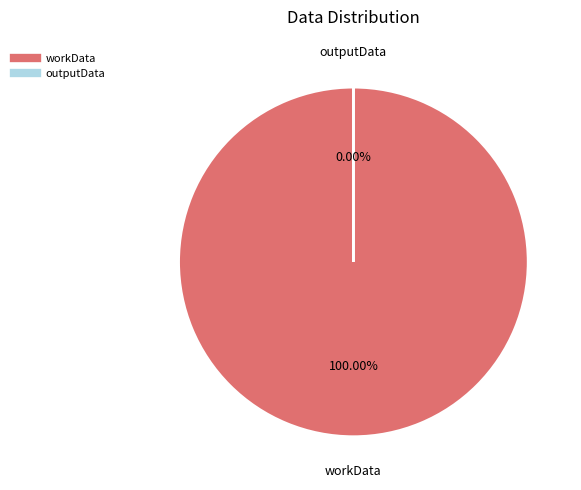

What is the total percentage of outputData and workData?

100.0%